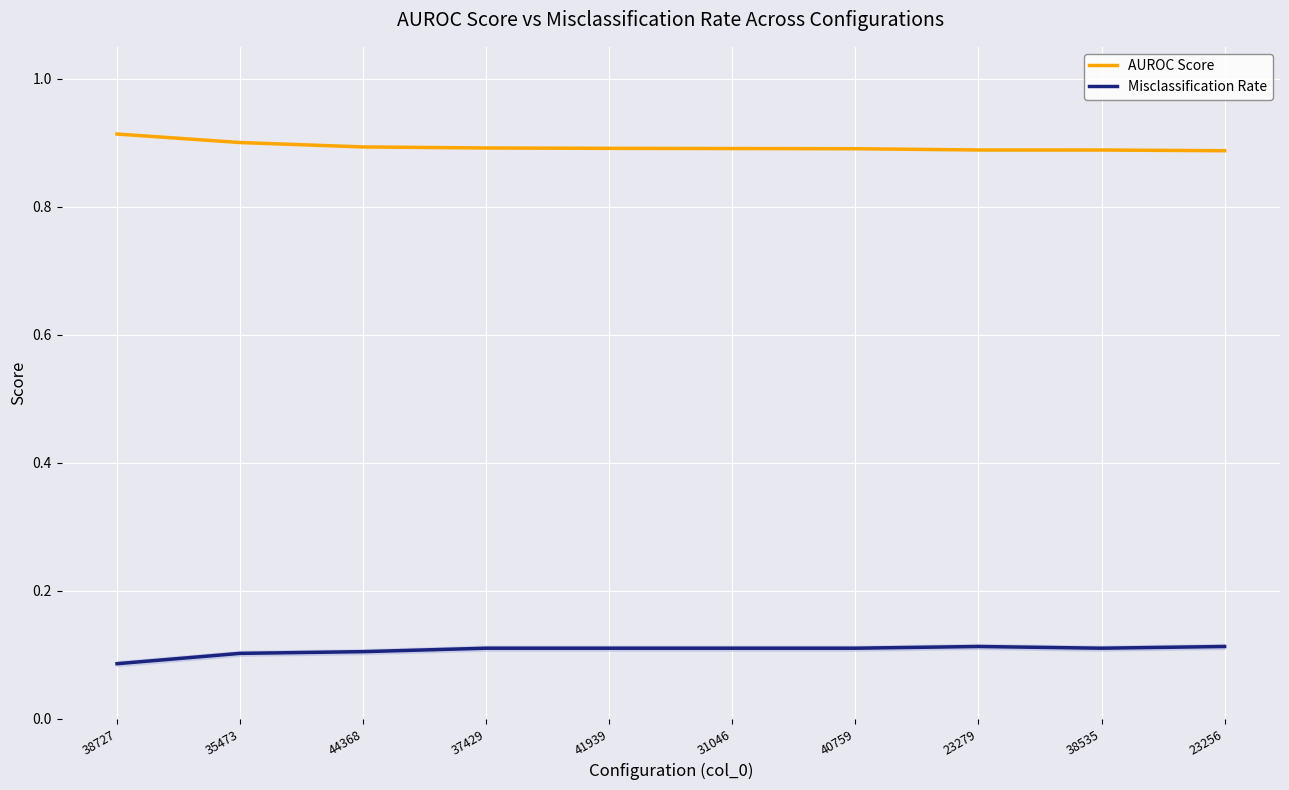

Is the value of AUROC Score at 44368 greater than the value of Misclassification Rate at 38727?

Yes